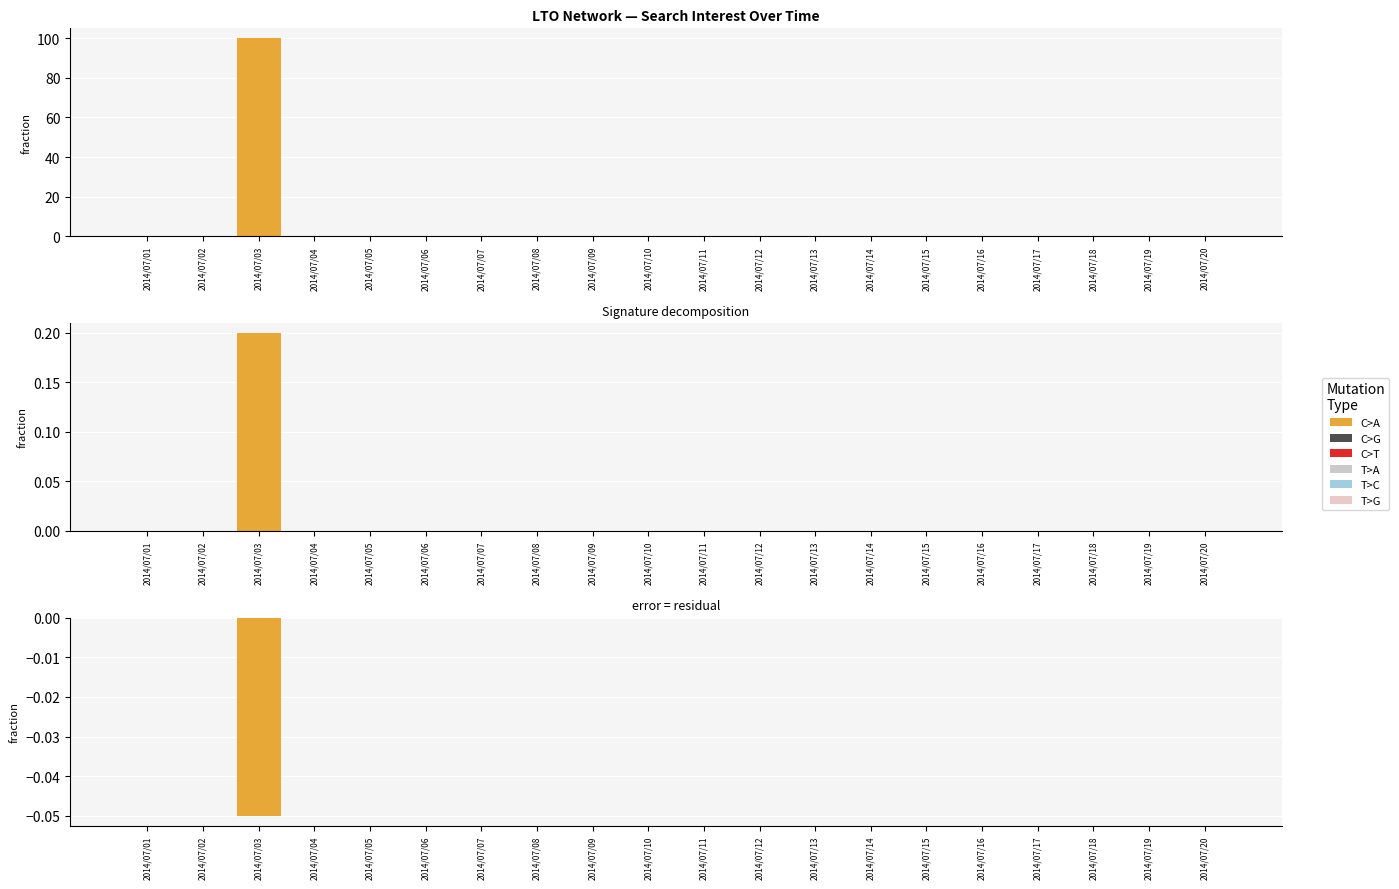

List the series in order of their peak value, highest first.

C>A, C>G, C>T, T>A, T>C, T>G